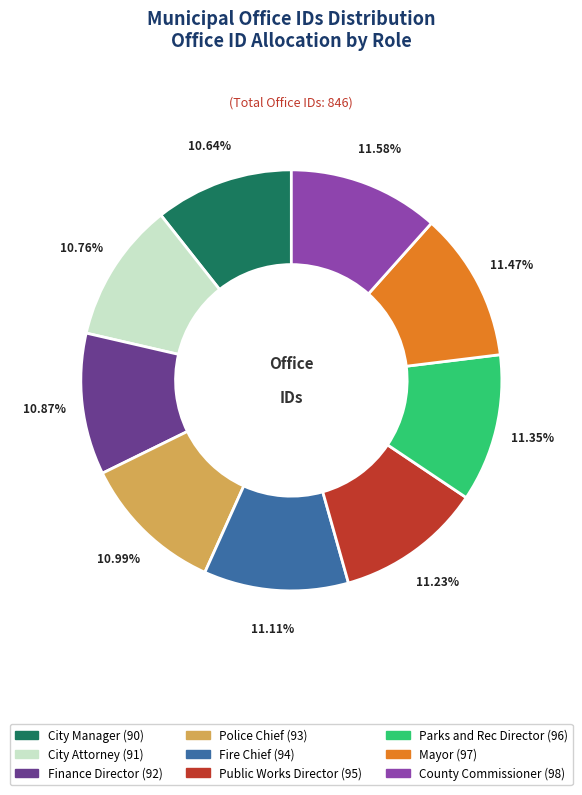

To the nearest percent, what portion does Parks and Rec Director represent?

11%